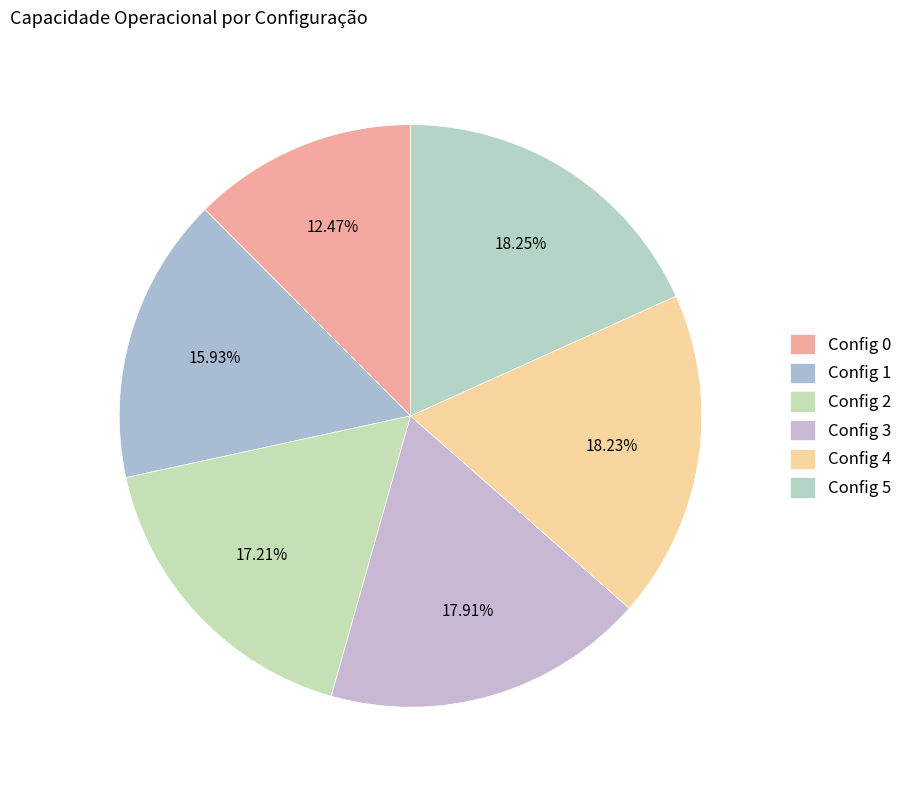

How many slices are in this pie chart?

6